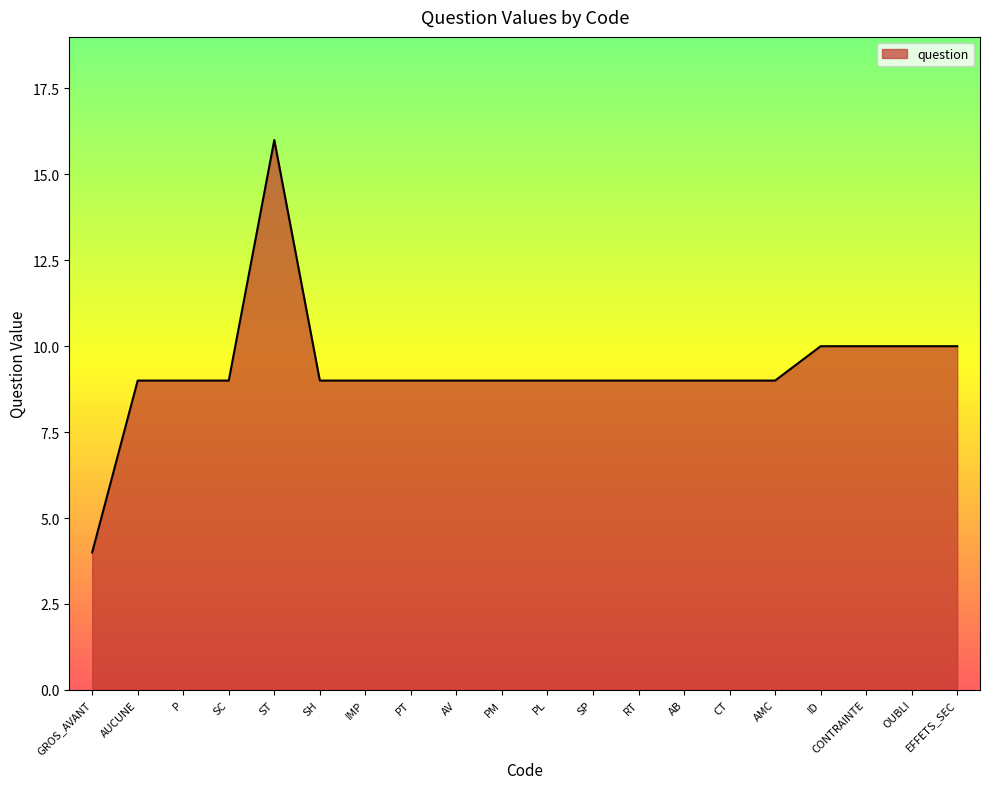

Between PT and GROS_AVANT, which is larger?

PT